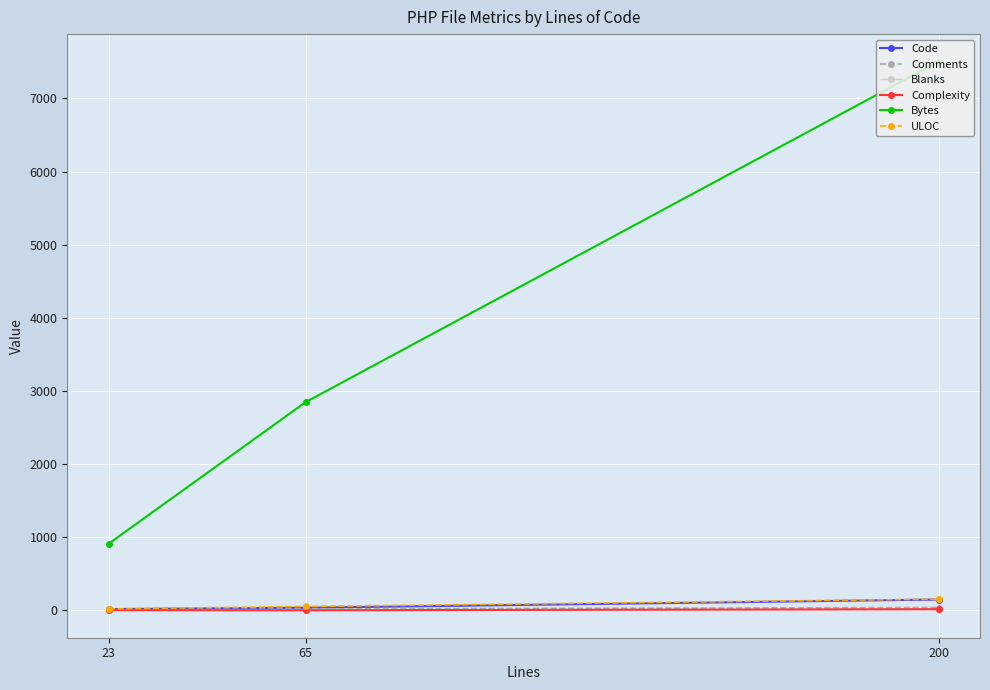

Which series has the largest total across all categories?

Bytes